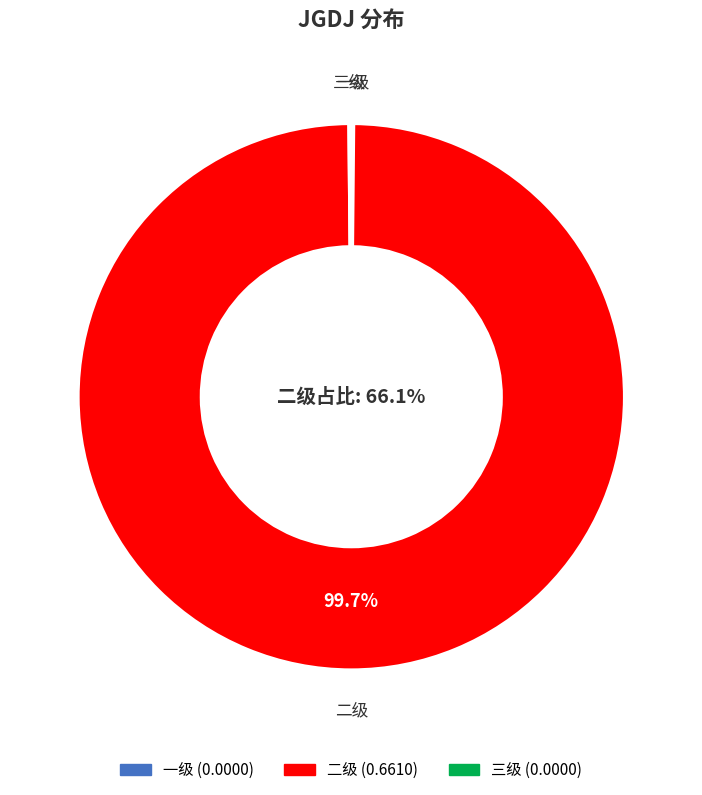

True or false: 一级 accounts for 0% of the total.

True